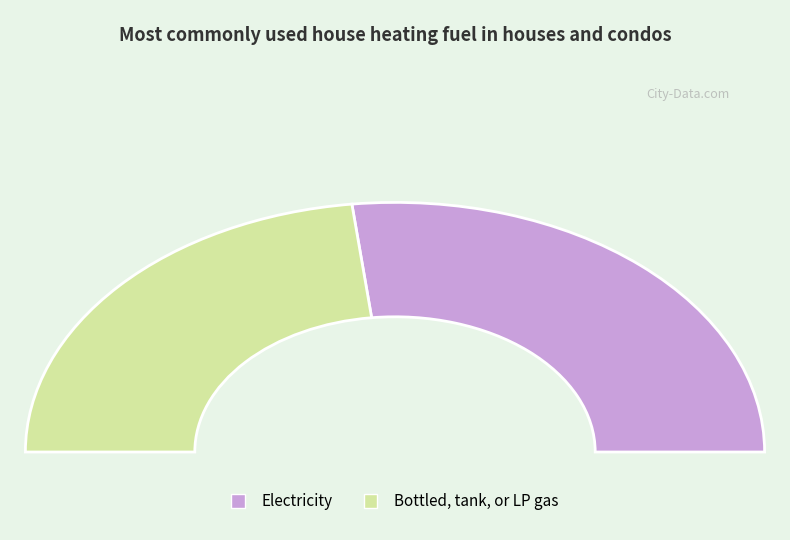

Is it true that 12.0 is 21% of the pie?

False